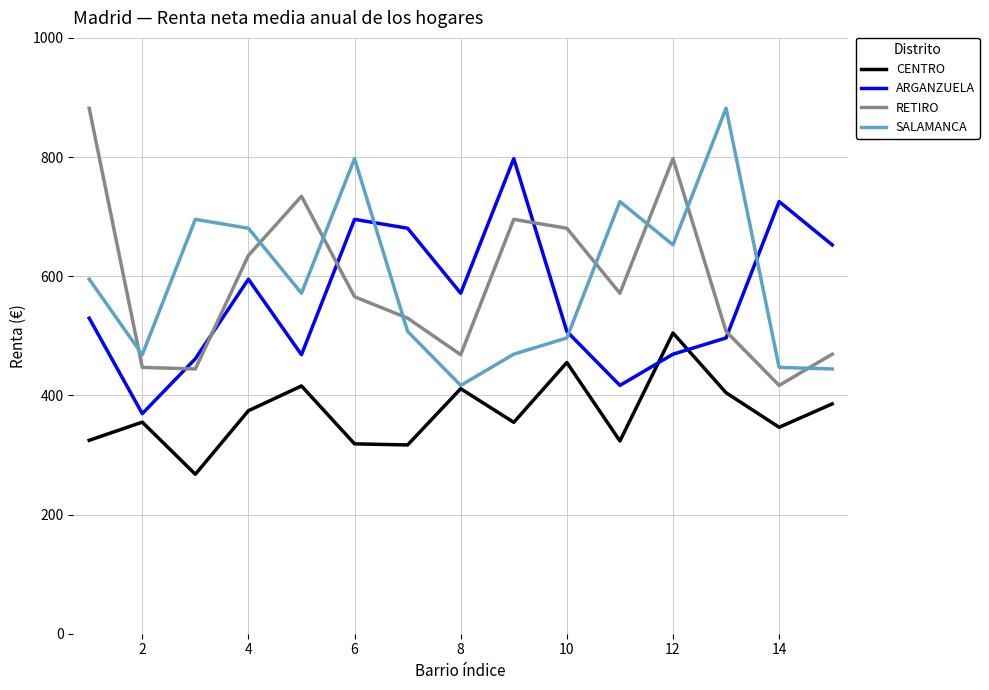

What are all the series names shown in the legend?

CENTRO, ARGANZUELA, RETIRO, SALAMANCA